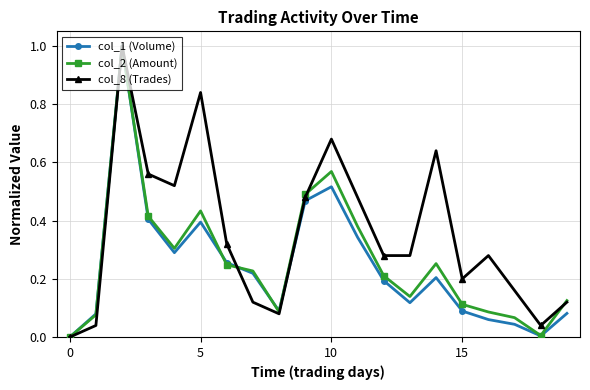

What is the maximum value shown in the chart?

1.0